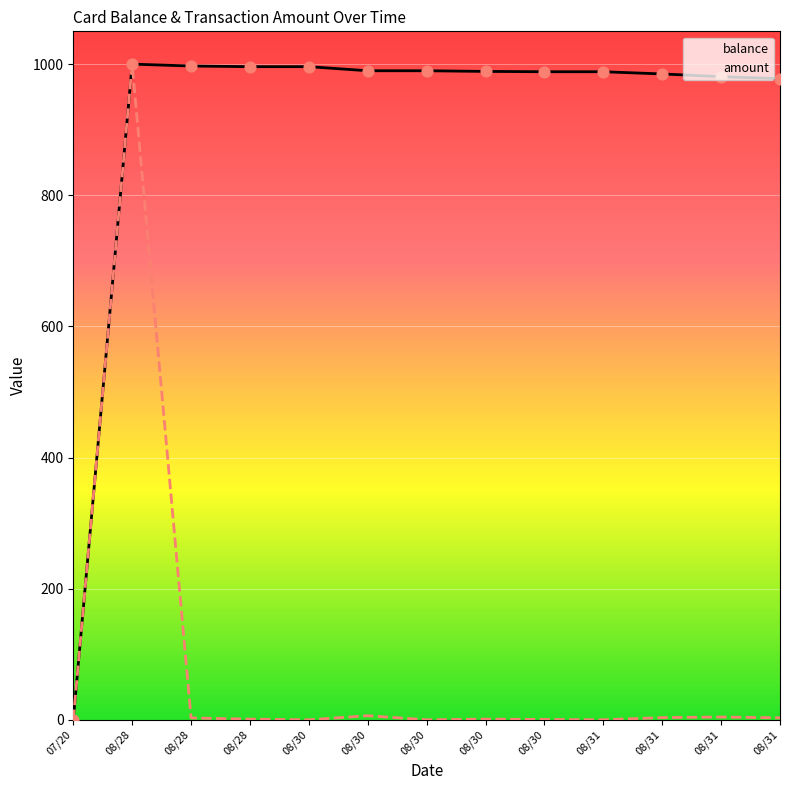

At how many categories does at least one series exceed 158?

12